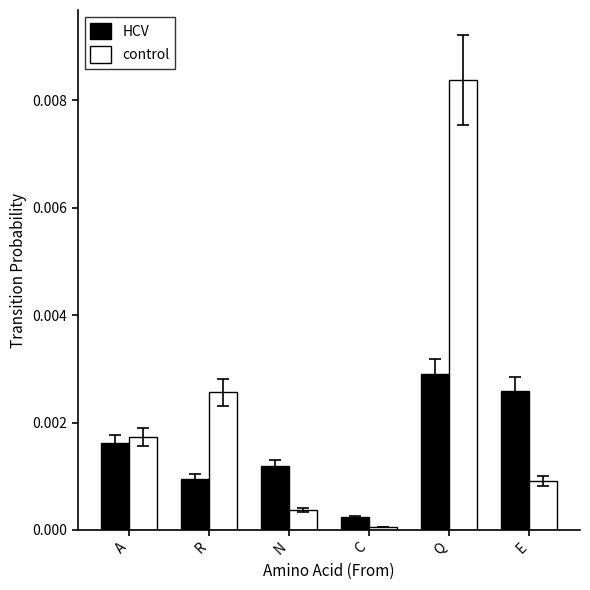

True or false: control has a value of 0.0 at R.

True